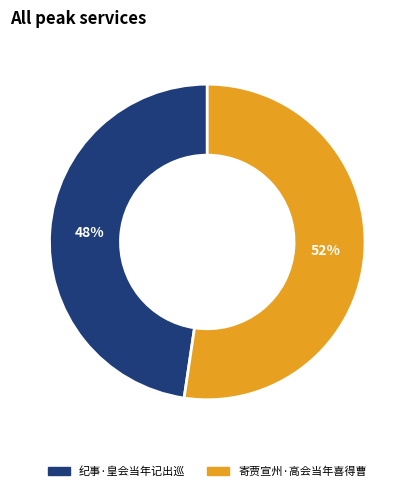

To the nearest percent, what is the combined percentage of 纪事·皇会当年记出巡 and 寄贾宣州·高会当年喜得曹?

100%